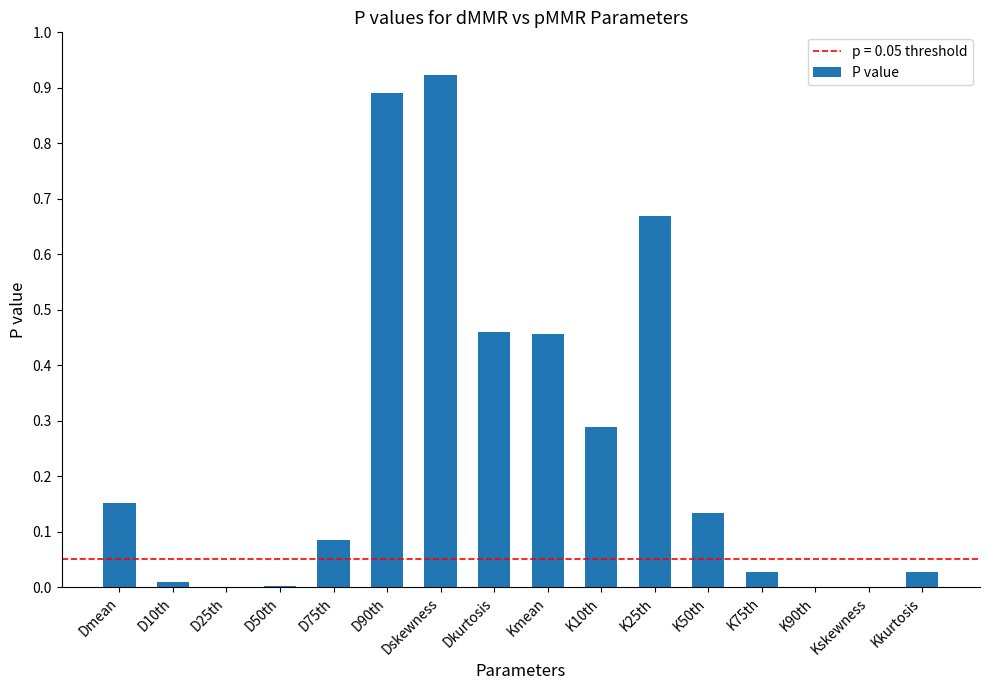

Which label corresponds to the largest value in the chart?

Dskewness